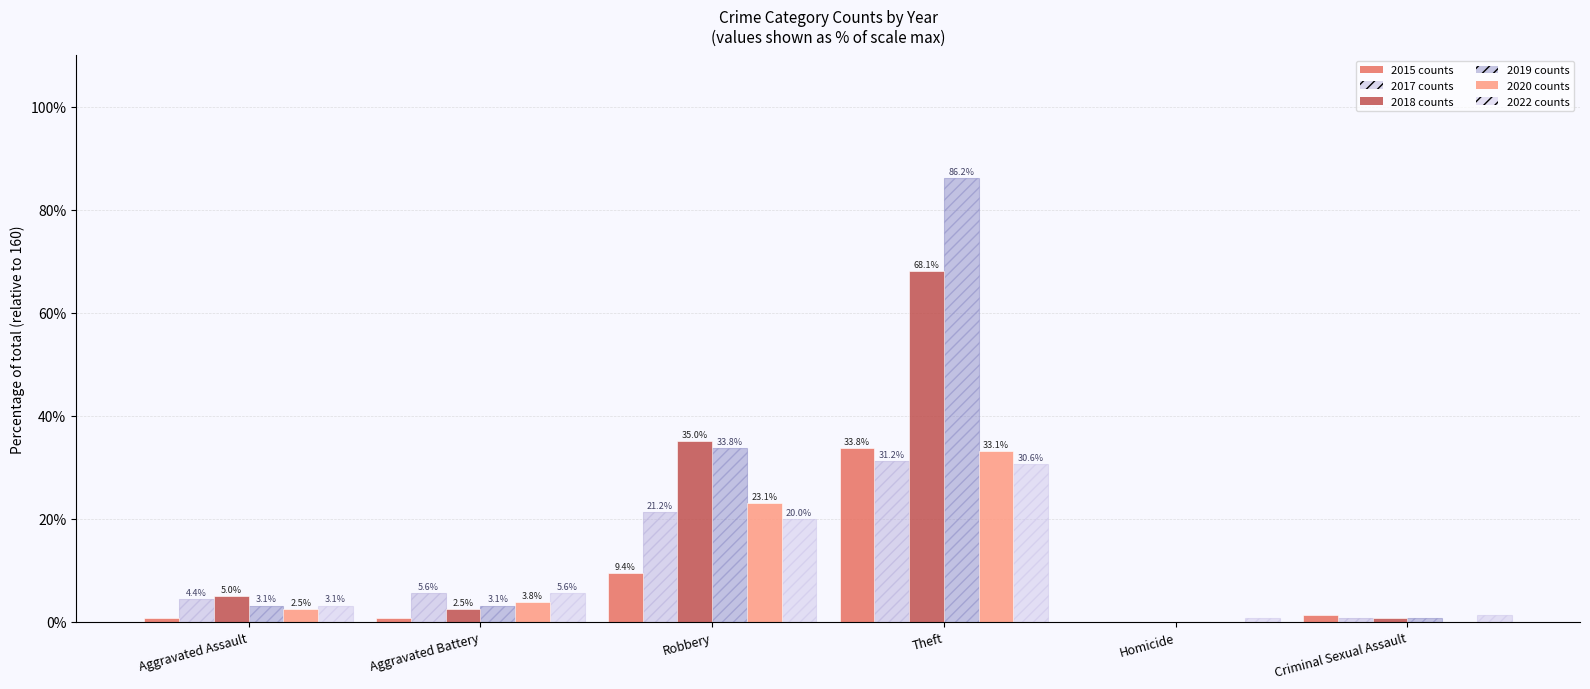

Which series has the widest spread of values?

2019 counts